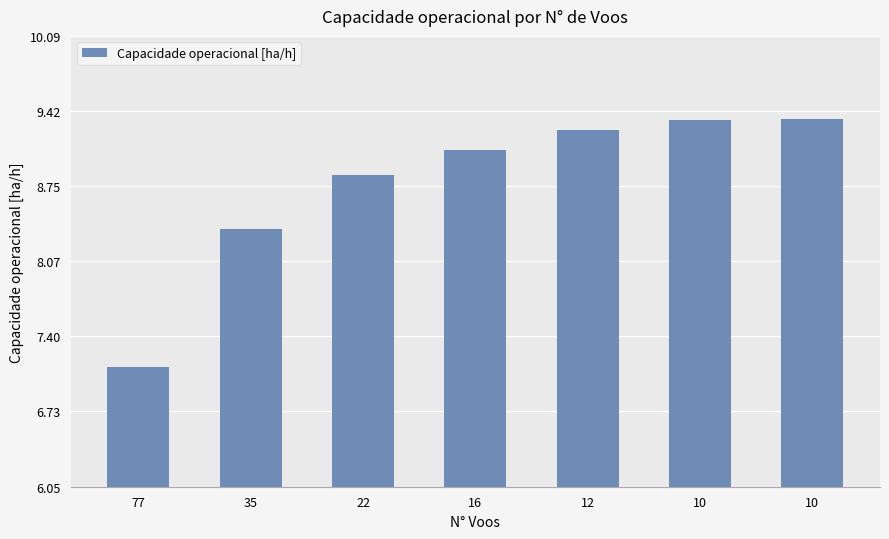

Does the chart contain stacked bars?

No